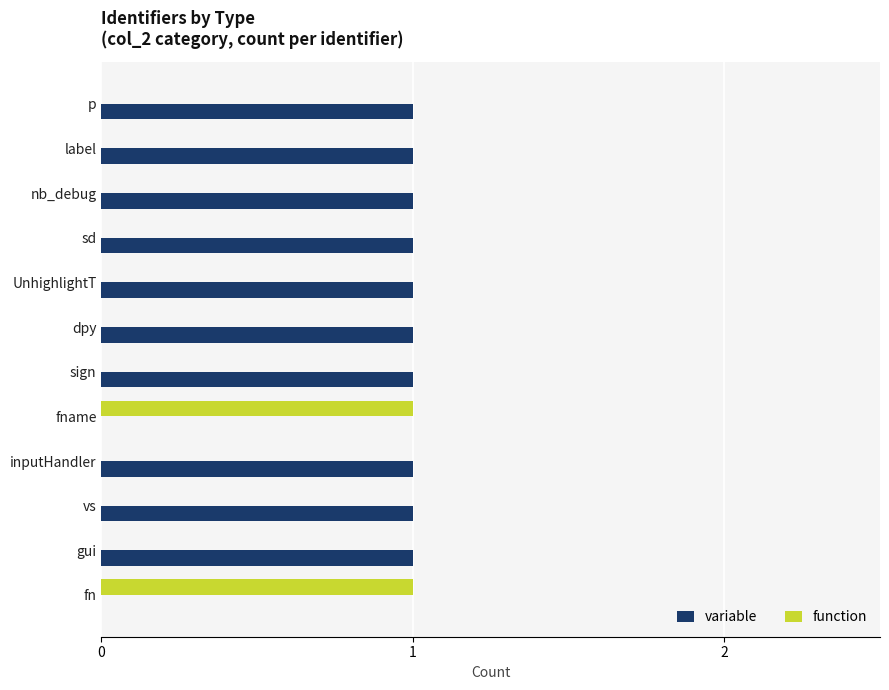

Is the value of function at nb_debug greater than the value of variable at dpy?

No